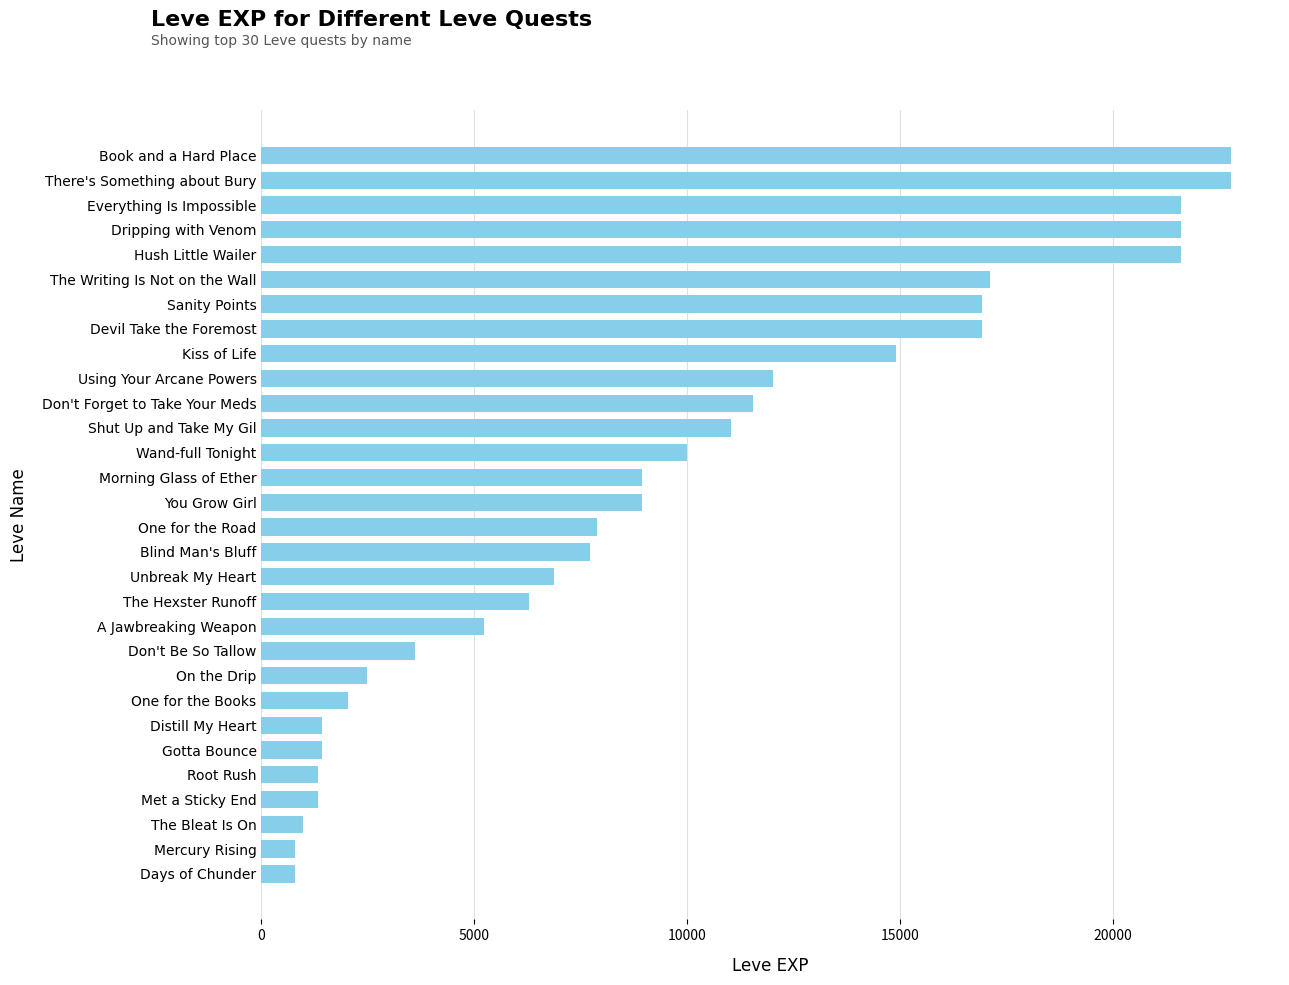

What is the difference between the second highest and second lowest values?

21990